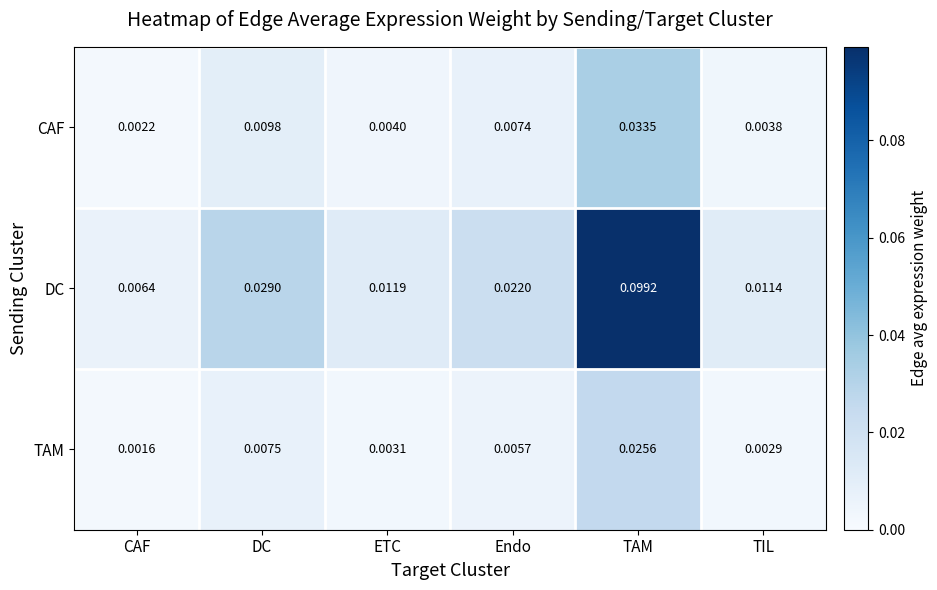

At which label is TAM closest to 0?

CAF